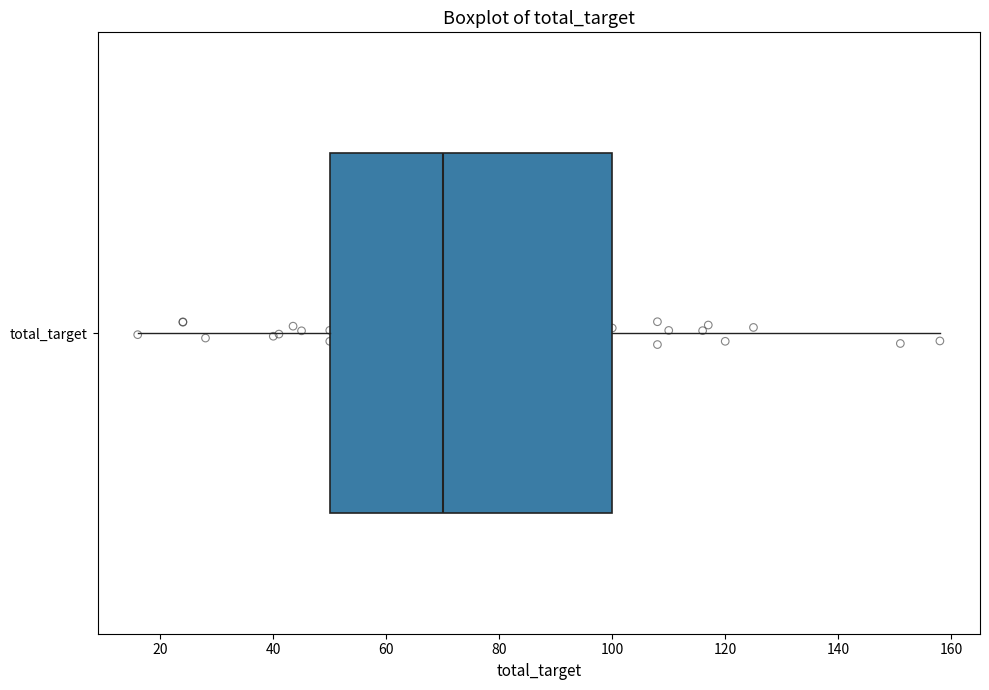

Where is the left edge of the box for total_target on the x-axis? The values are not printed on the chart, so give them approximately, as read against the axis.

50